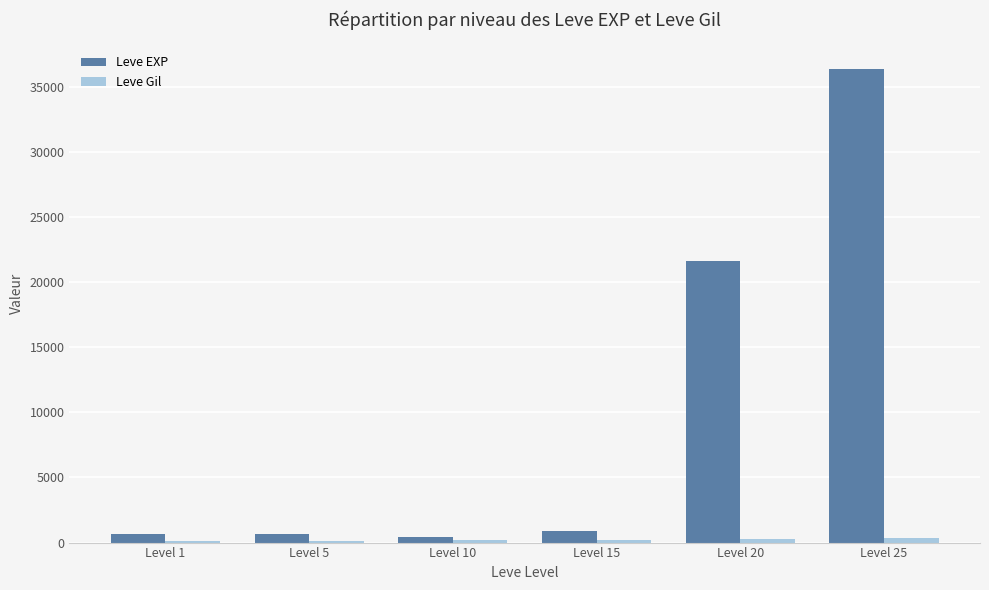

Which category has the highest value in the Leve EXP series?

Level 25